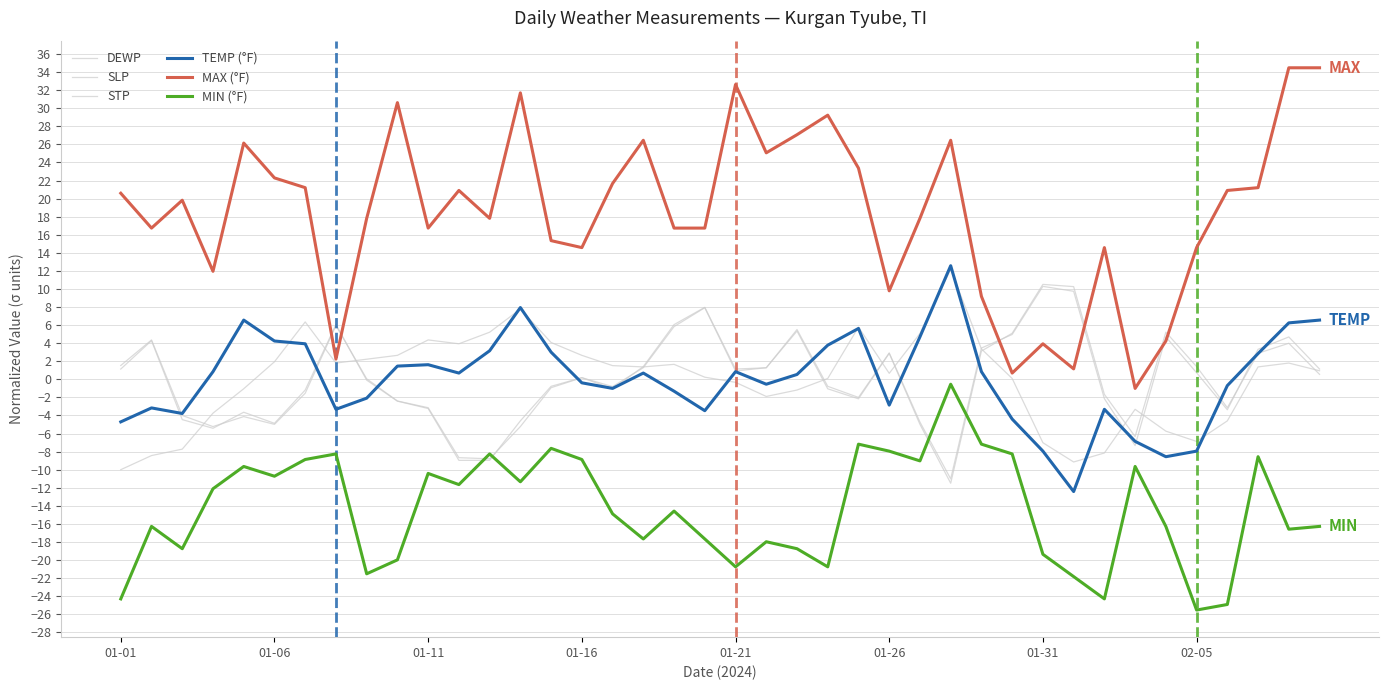

At which category does the chart reach its minimum across all series?

02-05